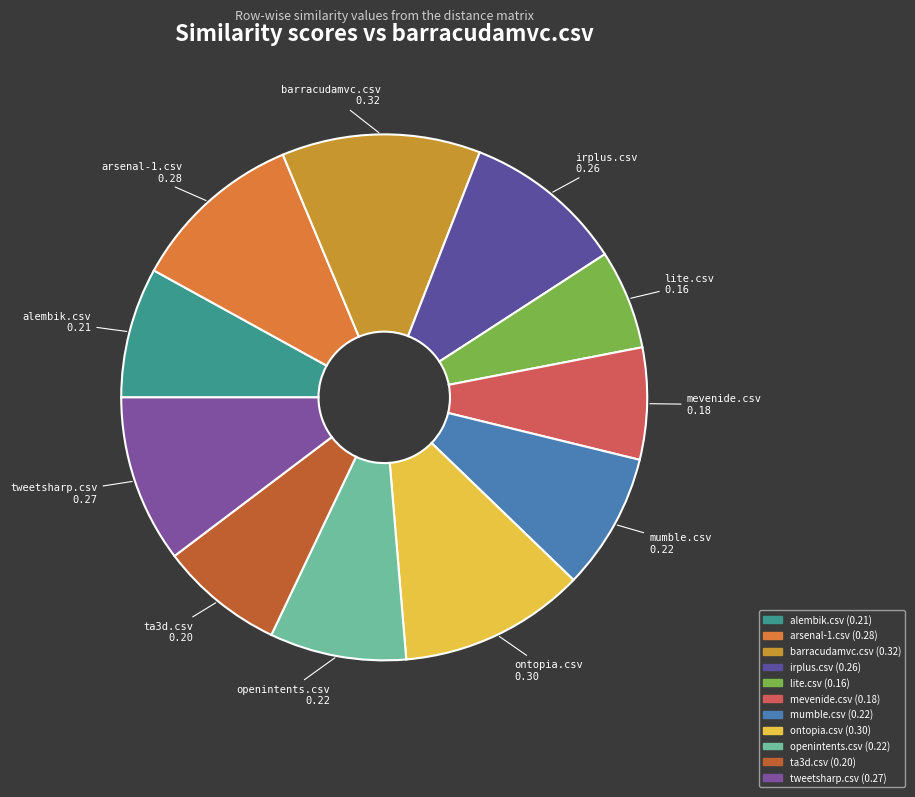

The ta3d.csv slice represents 8% of the pie. True or false?

True